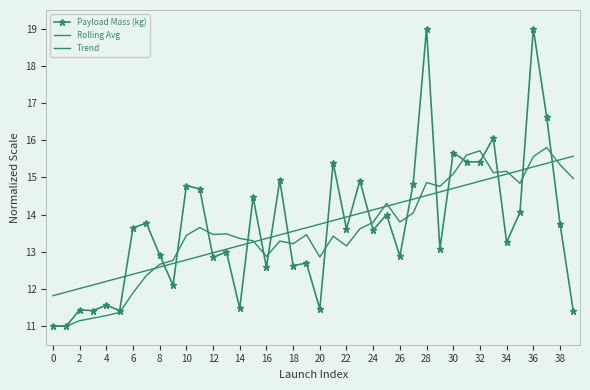

Which series has the largest total across all categories?

Payload Mass (kg)